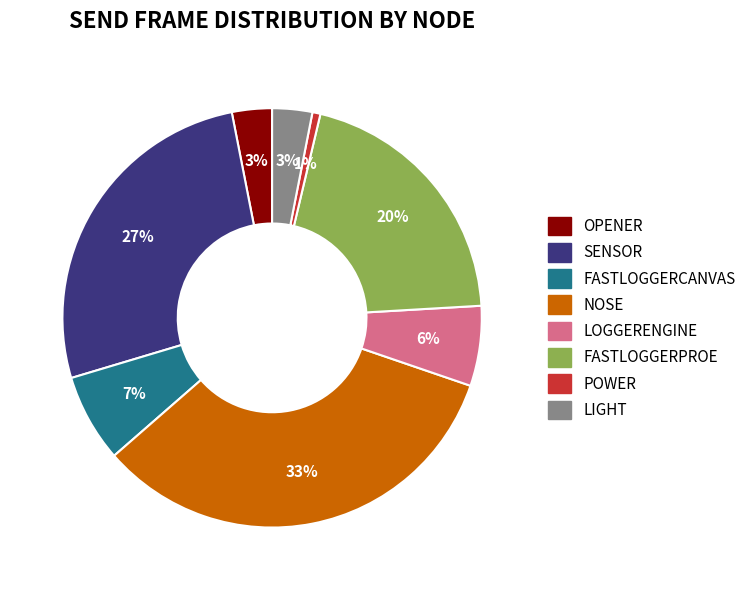

How many slices are in this pie chart?

8